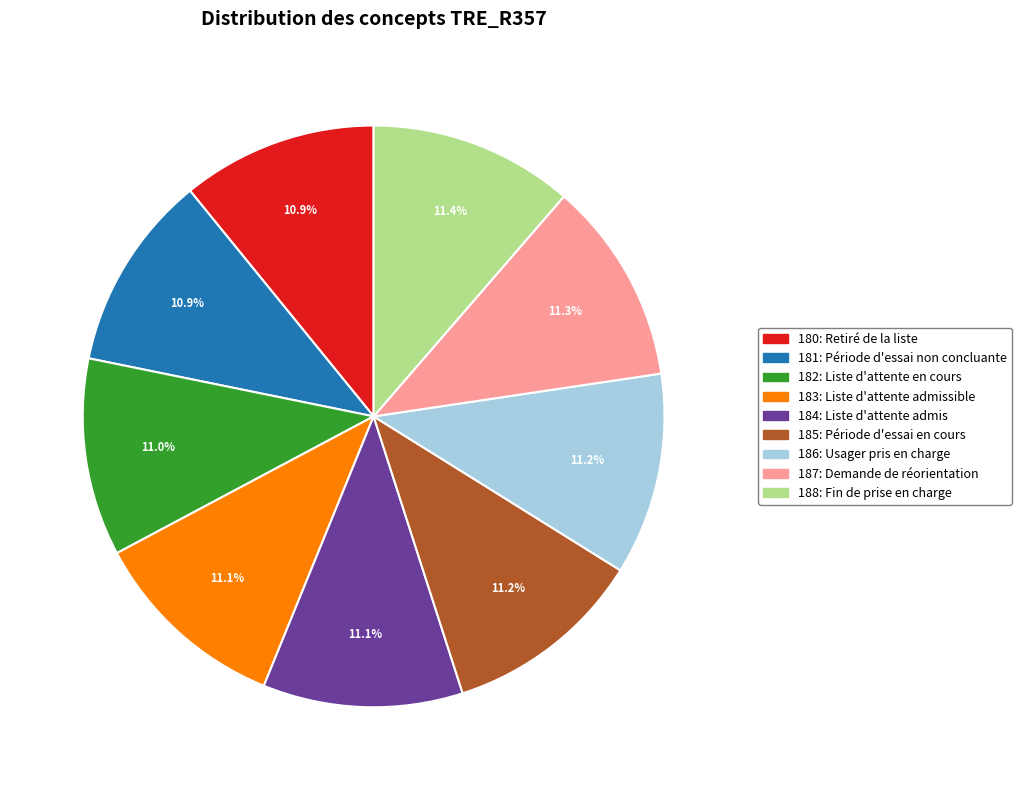

Approximately how many times larger is the value at 183: Liste d'attente admissible compared to 186: Usager pris en charge?

1.0